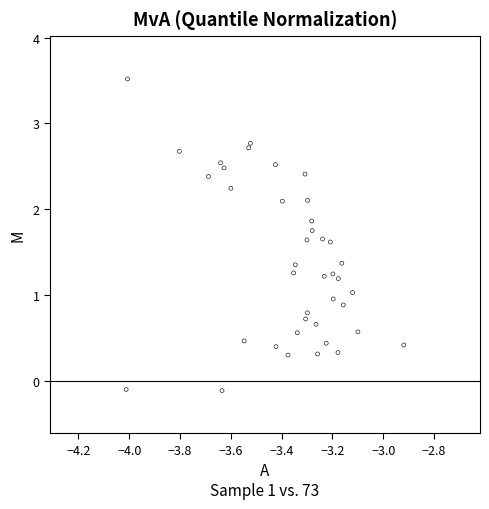

What is the range of X values (max minus min)?

1.1